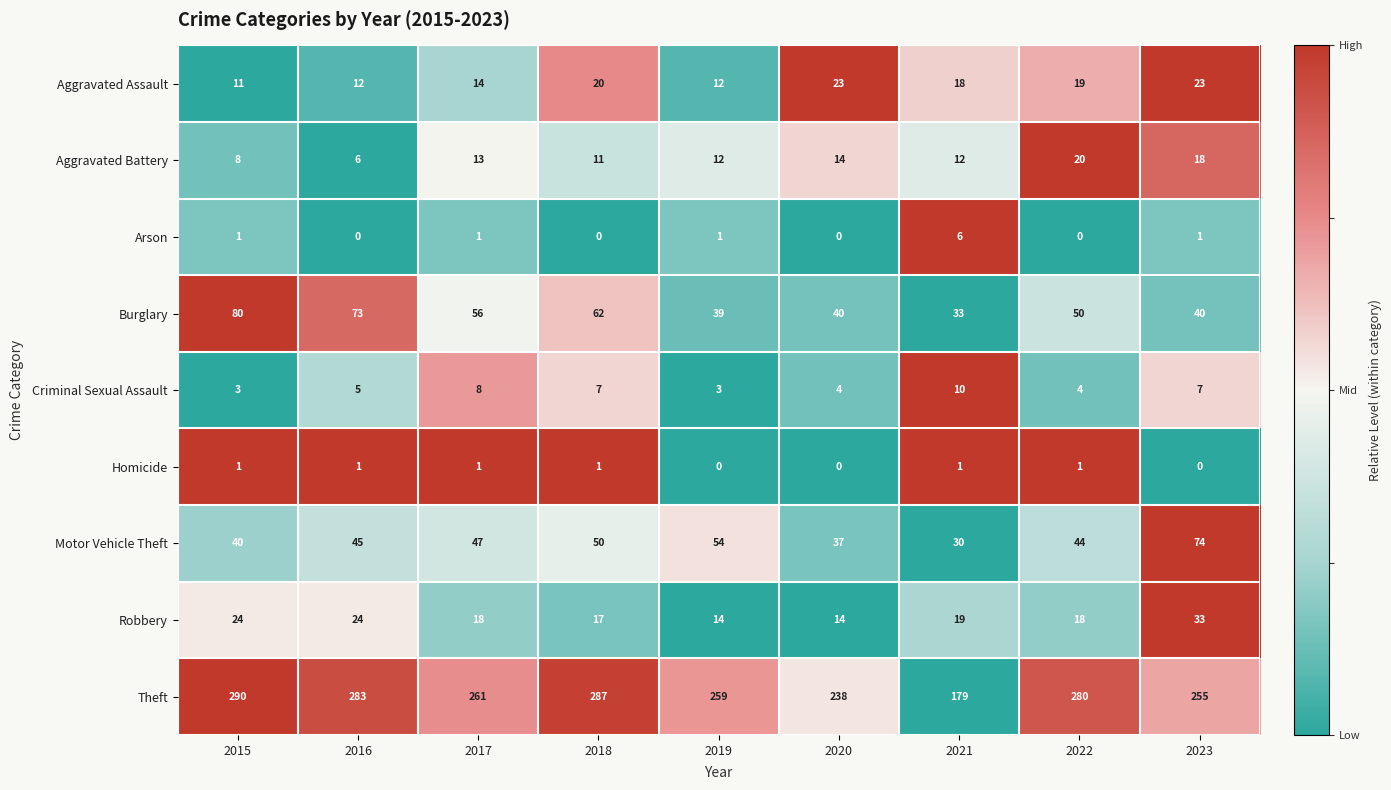

Where does the Theft series first go above 261?

2015